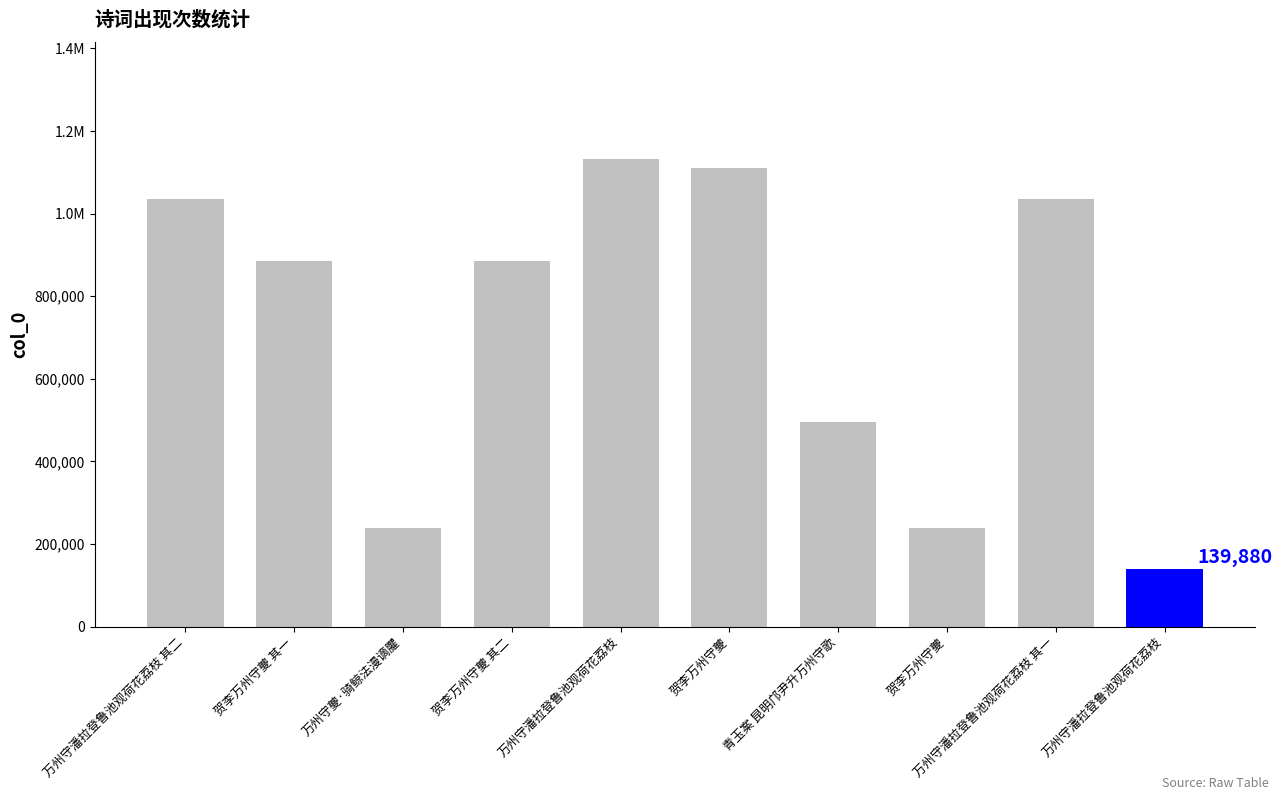

What is the maximum value shown in the chart?

1132351